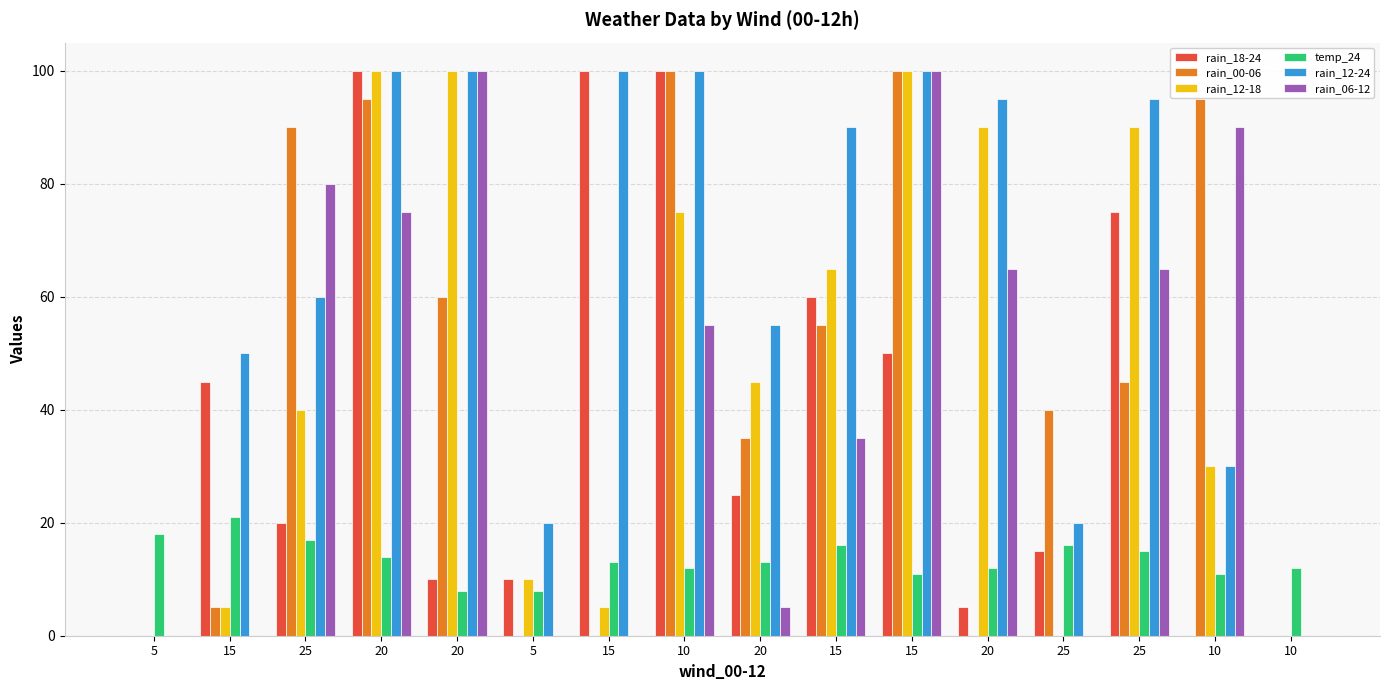

Rank the categories by rain_12-18 value from lowest to highest.

5, 25, 10, 15, 15, 5, 10, 25, 20, 15, 10, 20, 25, 20, 20, 15